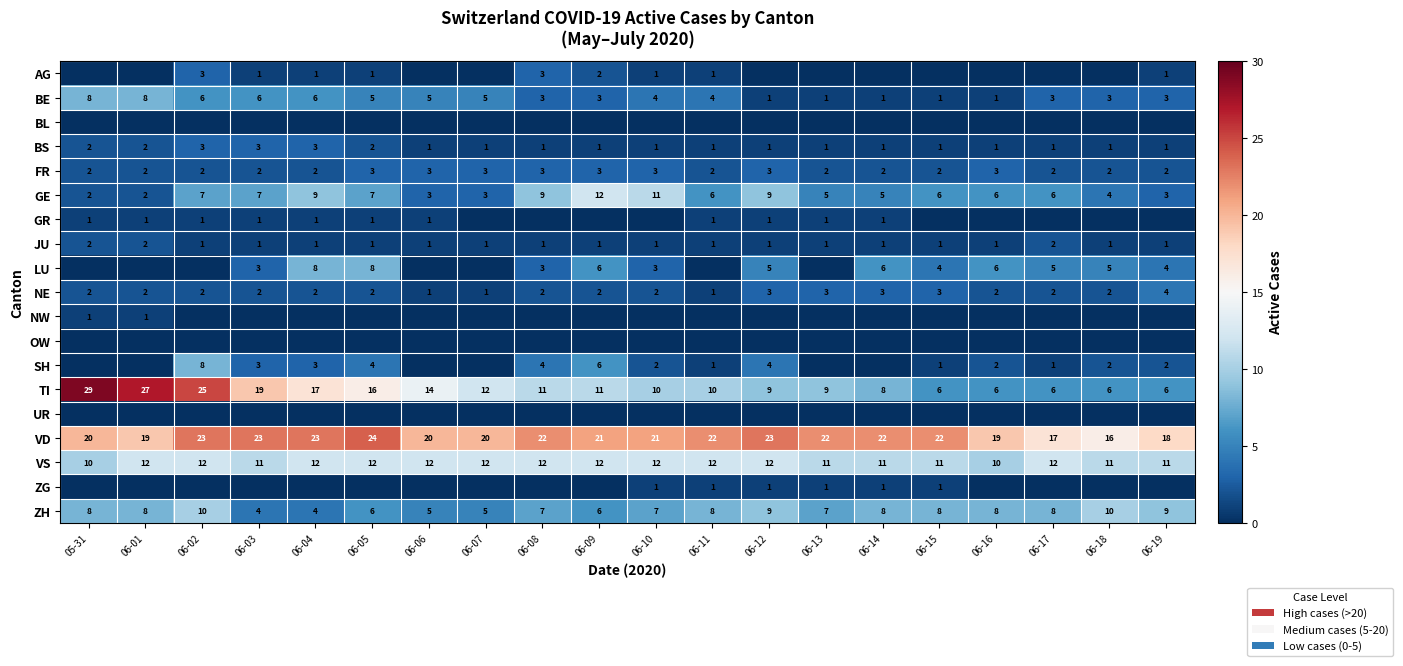

What is the total value across all series at 06-14?

70